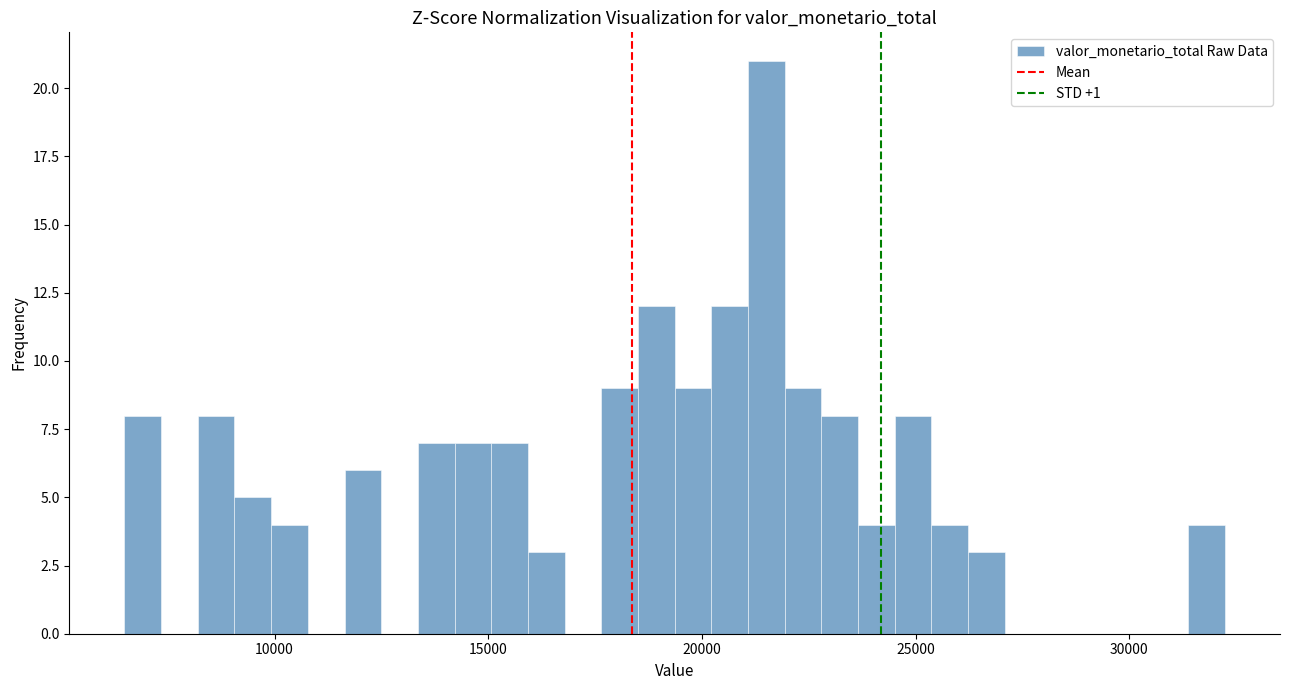

Around what value on the x-axis is the tallest bar? Give the approximate position of its centre, as read against the axis.

21500